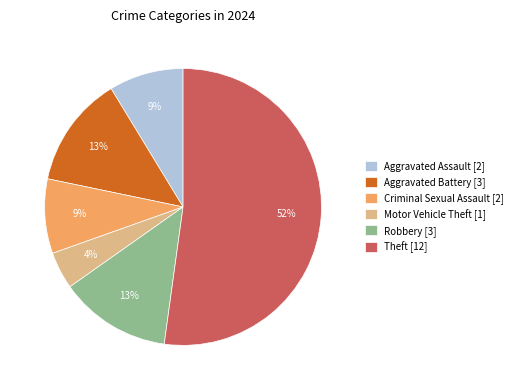

Is it true that Criminal Sexual Assault is 9% of the pie?

True